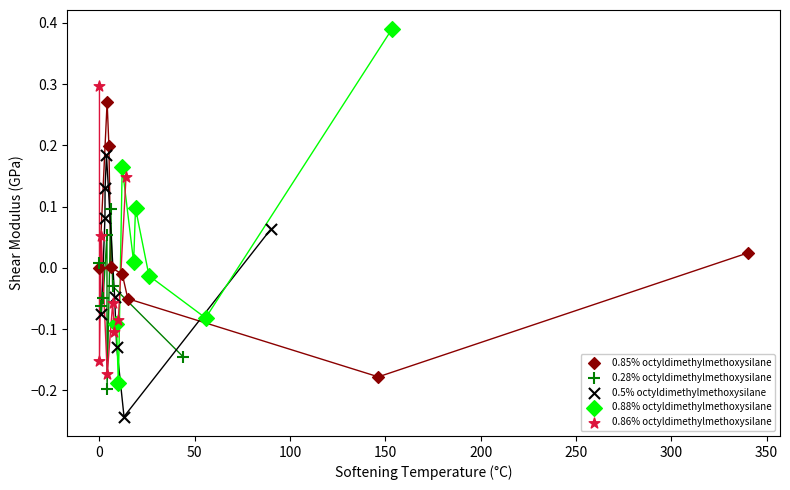

Which series reaches the minimum Y coordinate?

0.5% octyldimethylmethoxysilane